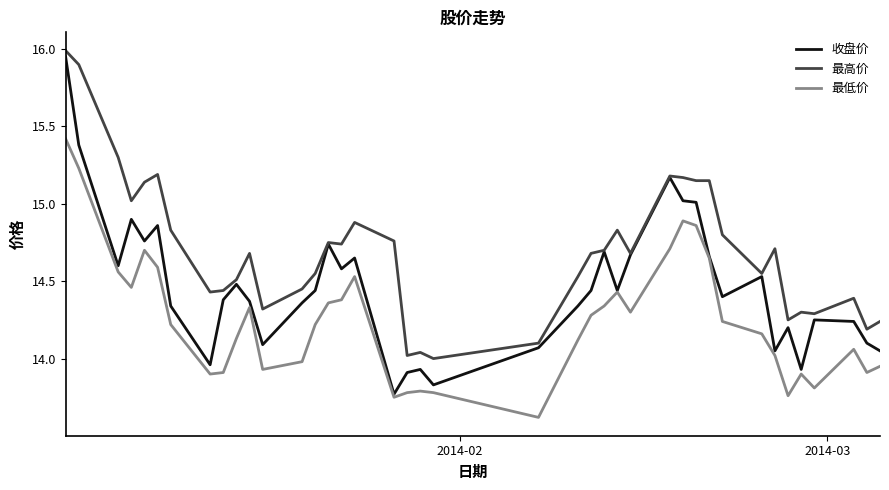

True or false: 最低价 and 最高价 intersect in this chart.

False